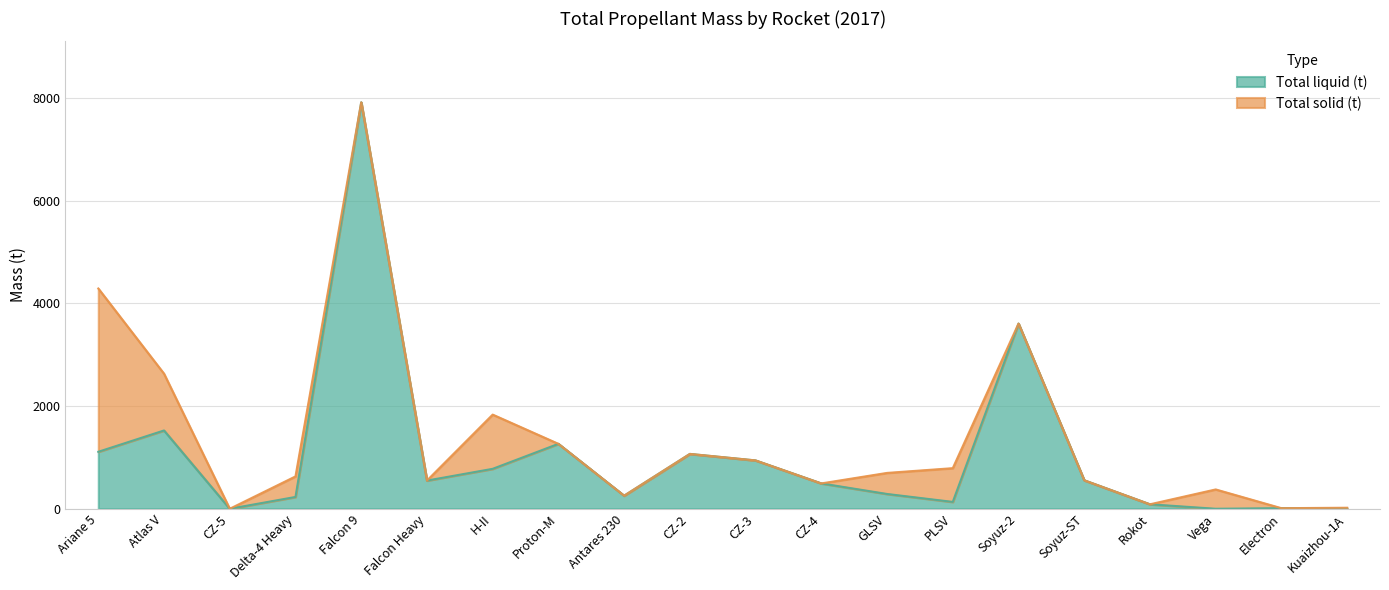

What is the change in value from Ariane 5 to GLSV?

-821.4